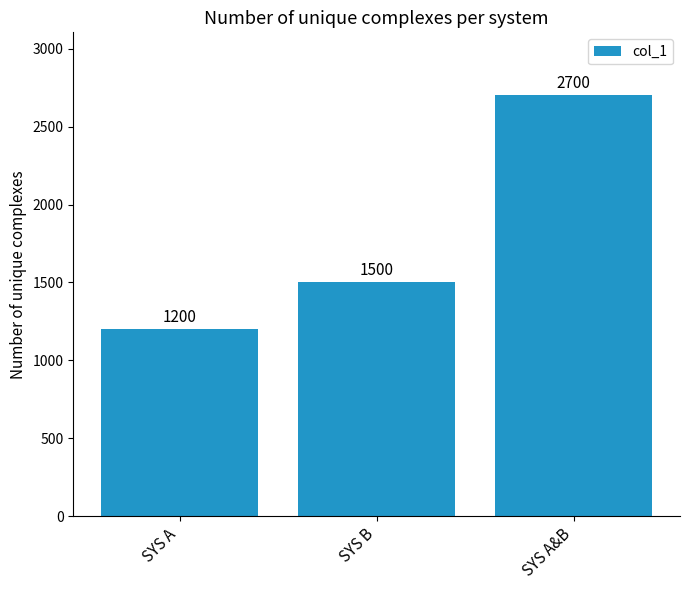

What is the difference between the values at SYS B and SYS A&B?

1200